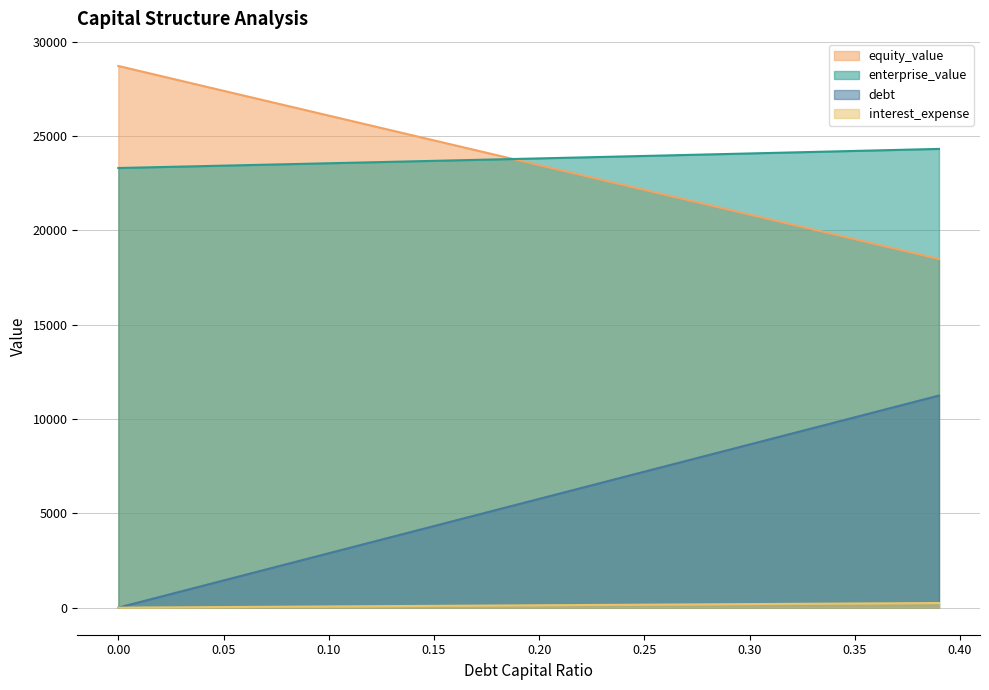

What is the label of the 18th point from the right?

0.22